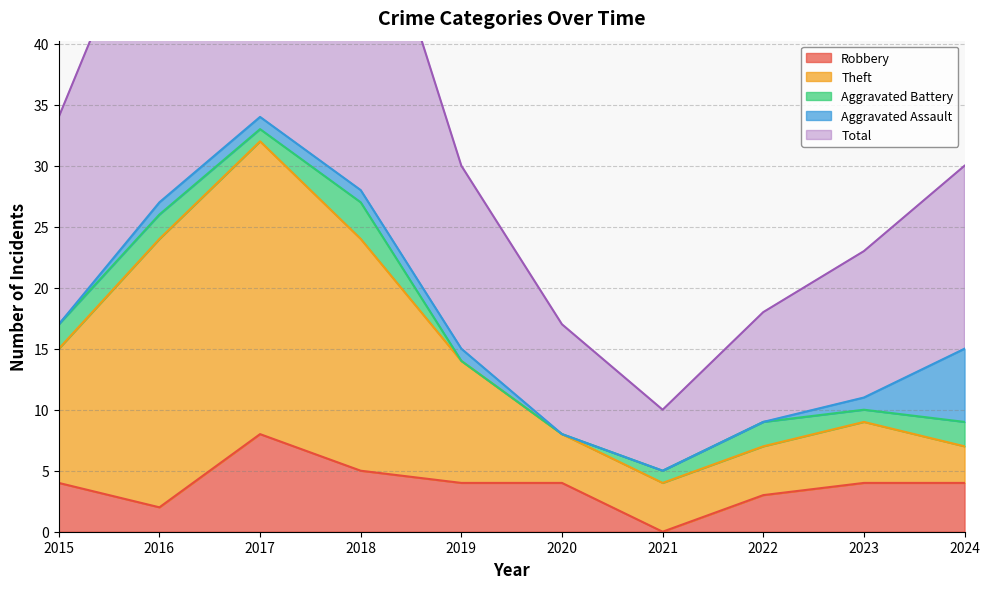

Read the Total value at 2018.

56